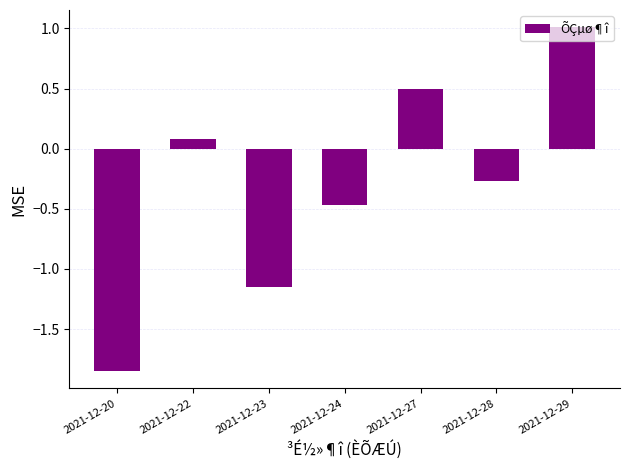

Rank the categories by value from lowest to highest.

2021-12-20, 2021-12-23, 2021-12-24, 2021-12-28, 2021-12-22, 2021-12-27, 2021-12-29